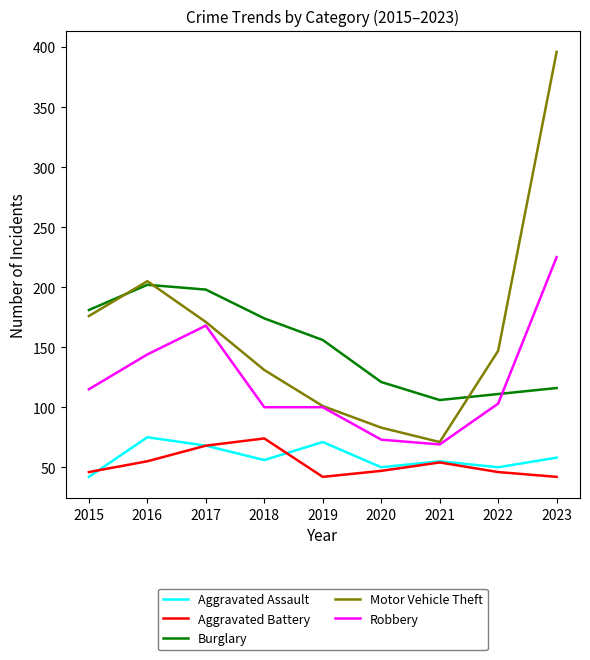

Between 2015 and 2022, which series saw the biggest shift?

Burglary